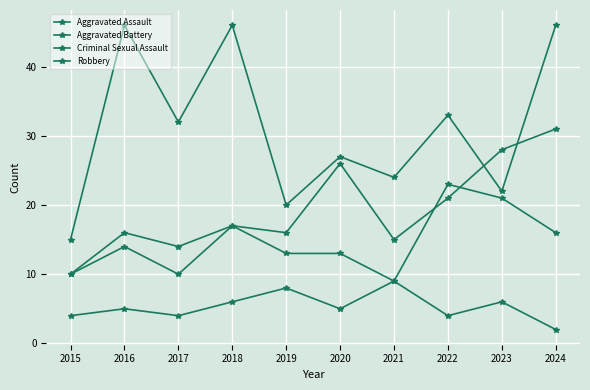

At how many categories does at least one series exceed 39?

3